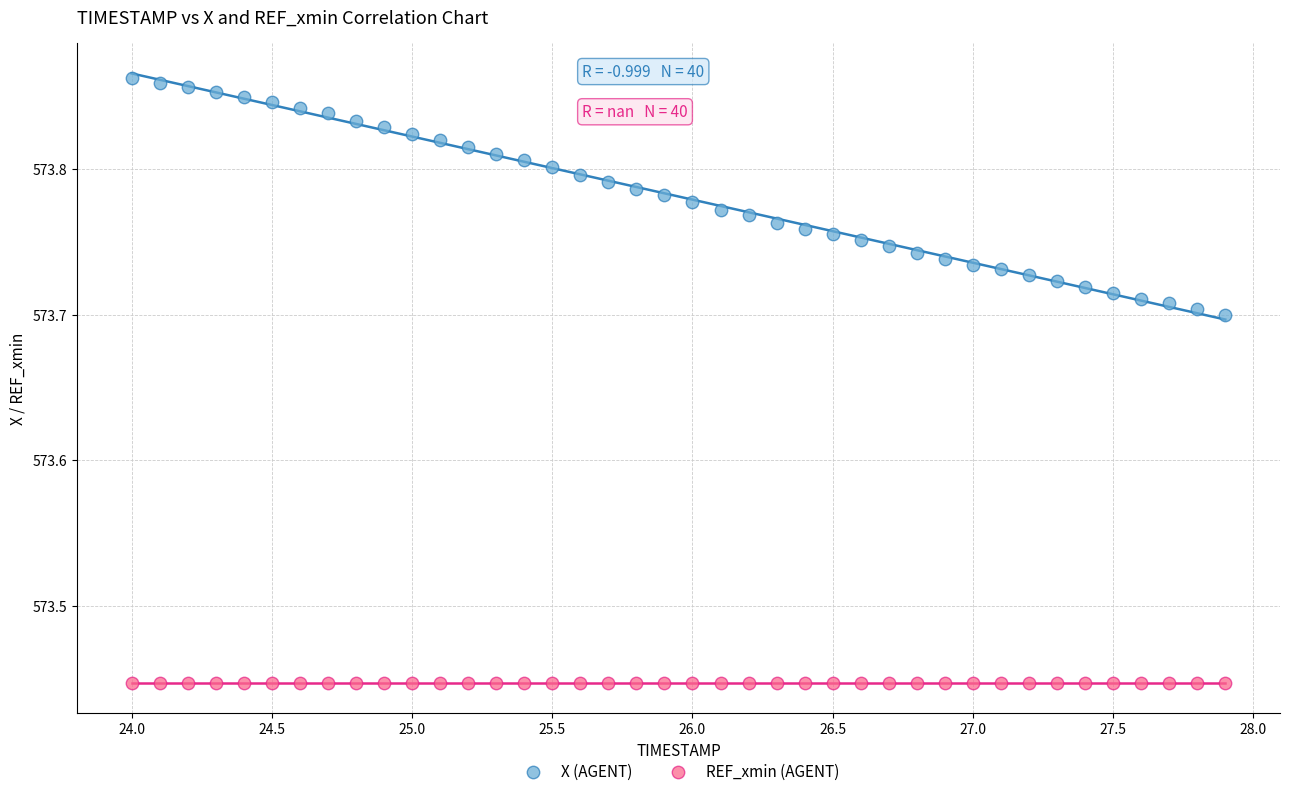

What are all the series names shown in the legend?

X (AGENT), REF_xmin (AGENT)